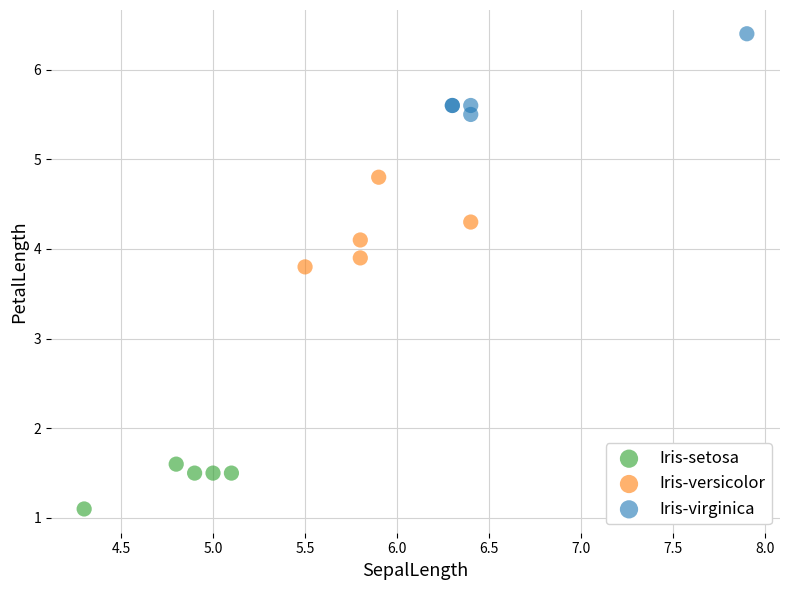

Which series reaches the minimum Y coordinate?

Iris-setosa